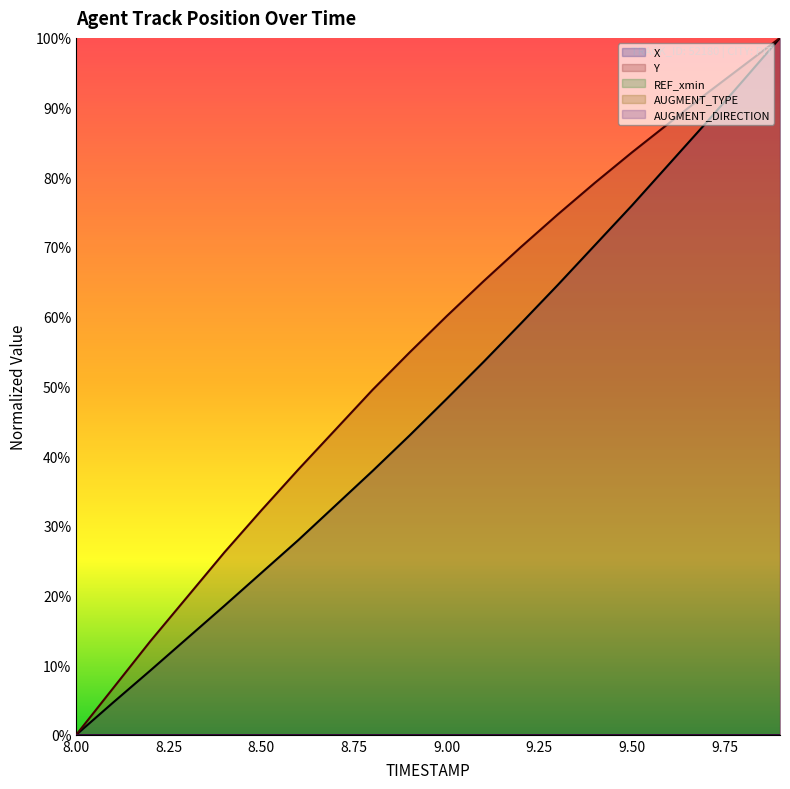

Does the chart display data point markers on the line(s)?

No